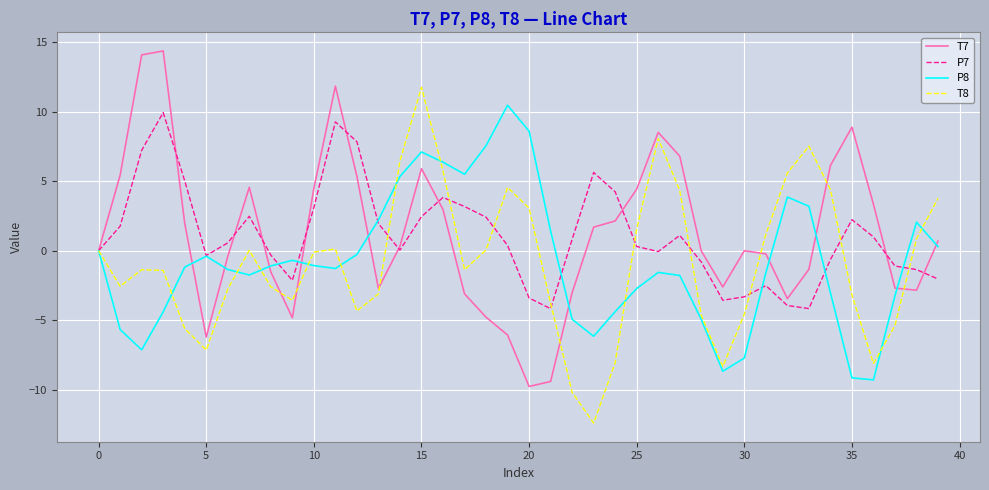

What is the minimum value for P7?

-4.2